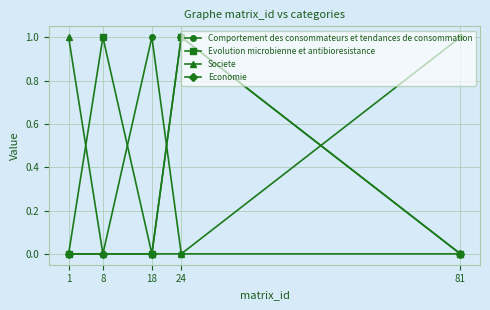

Reading left to right, what are all the values shown in this chart?

Comportement des consommateurs et tendances de consommation: 0	0	1	0	1
Evolution microbienne et antibioresistance: 0	1	0	1	0
Societe: 1	0	0	0	0
Economie: 0	0	0	1	0